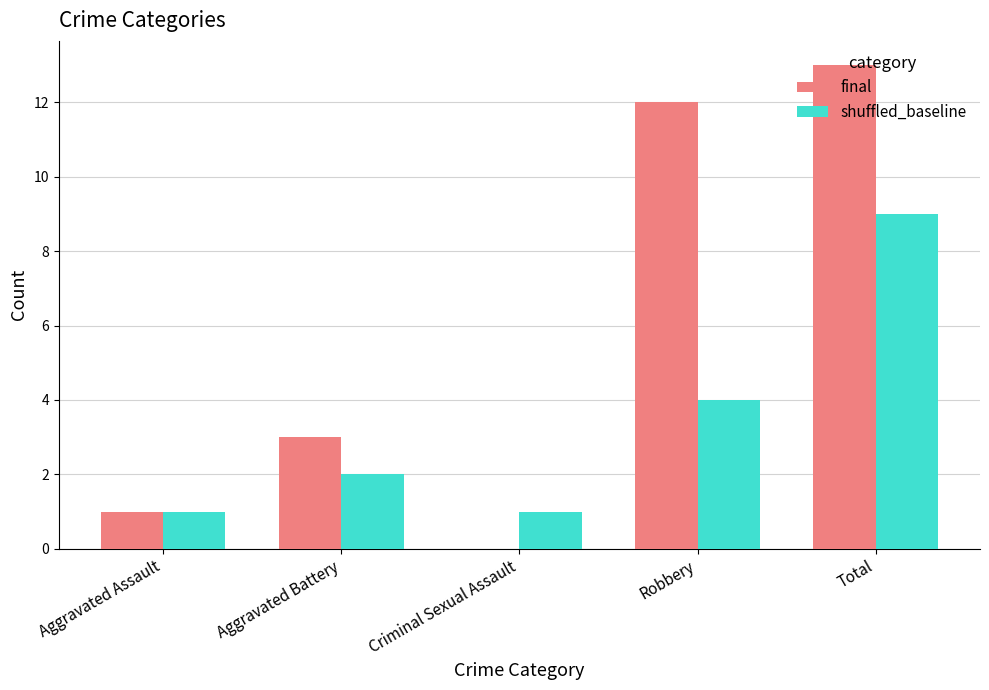

Which series changed the most between Criminal Sexual Assault and Robbery?

final